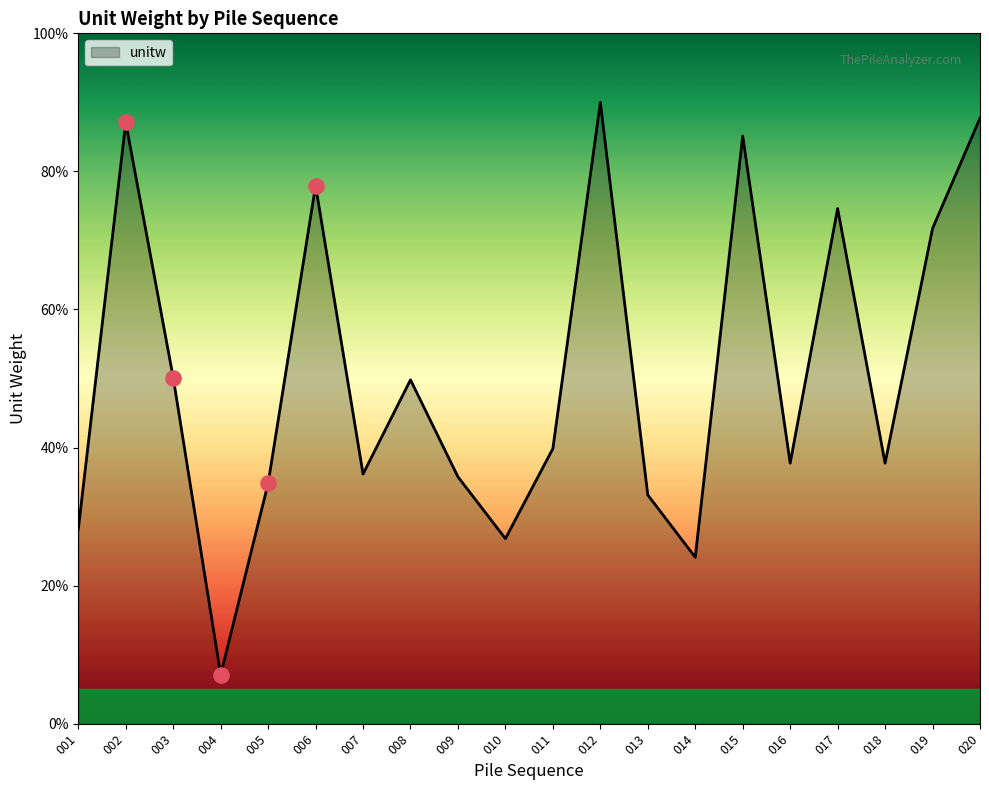

Between 011 and 015, which is larger?

015